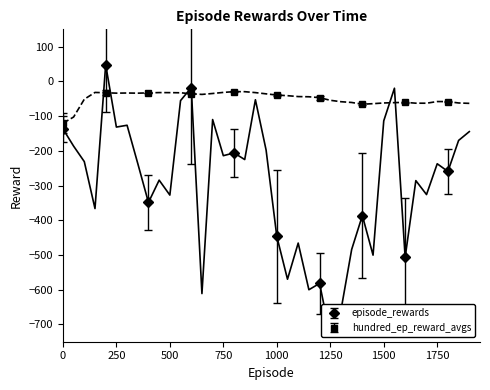

How many interior local valleys does the episode_rewards series have?

3